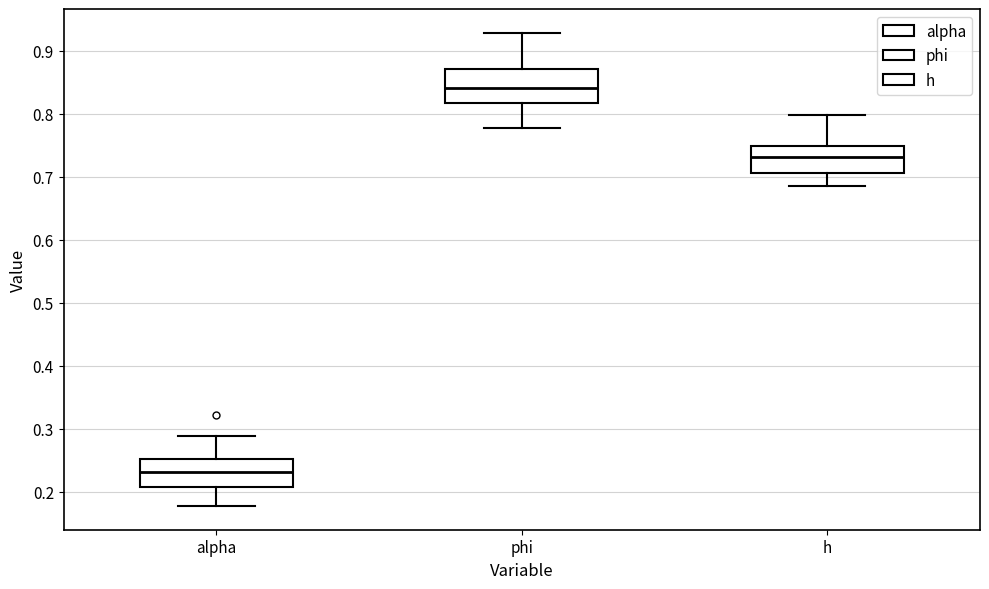

Reading left to right, transcribe this box plot: for each box, give where its median line is, the range the box spans, and where its two whiskers end, as read against the y-axis. The values are not printed on the chart, so give them approximately, as read against the axis.

alpha: median 0.23, box 0.21 to 0.25, whiskers 0.18 to 0.29
phi: median 0.84, box 0.82 to 0.87, whiskers 0.78 to 0.93
h: median 0.73, box 0.71 to 0.75, whiskers 0.69 to 0.80